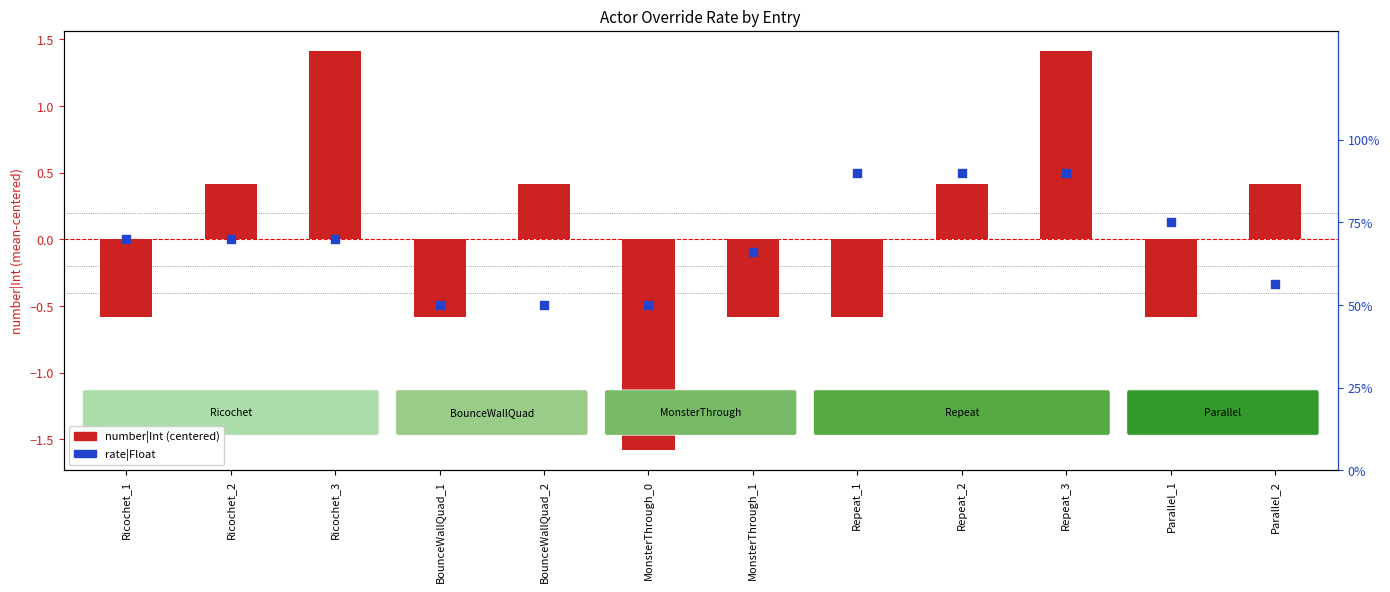

Which series contains the highest Y value?

number|Int (centered)